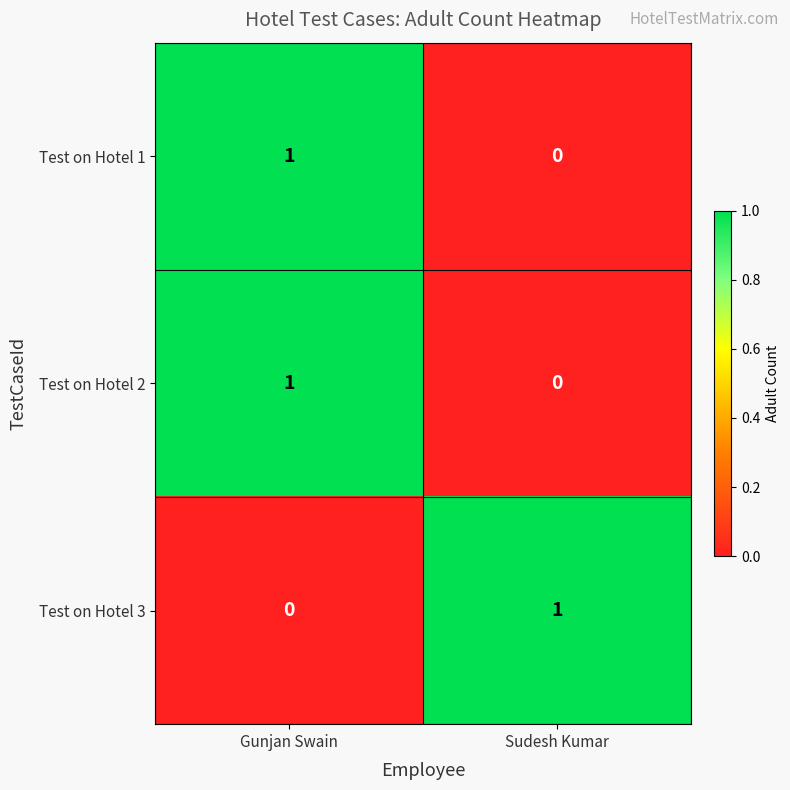

Where is Test on Hotel 3 nearest to the value 0?

Gunjan Swain